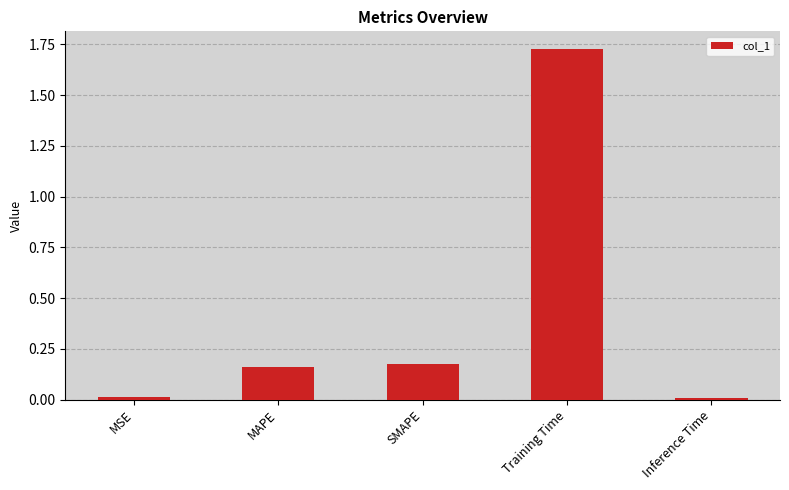

What position from the right is SMAPE?

3